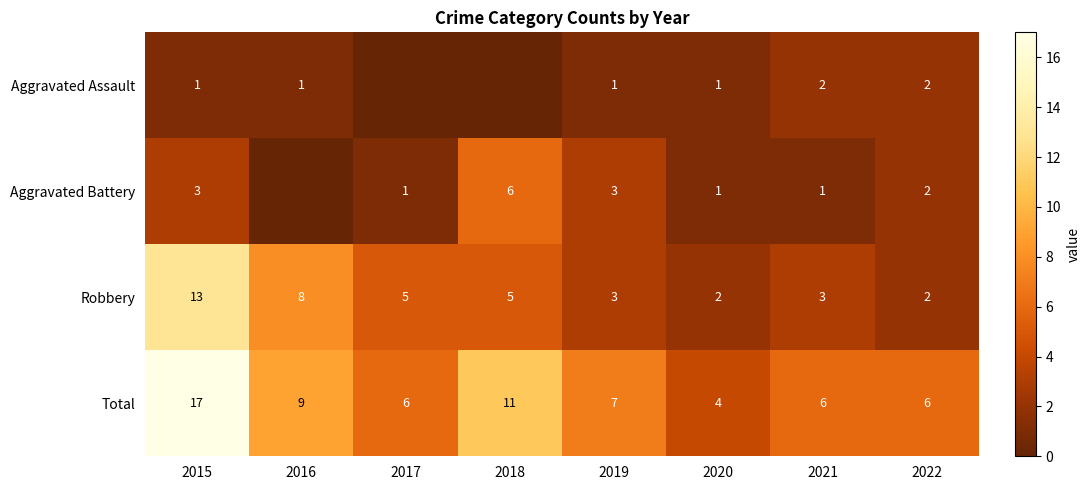

The value of Aggravated Battery at 2017 is 1. True or false?

True